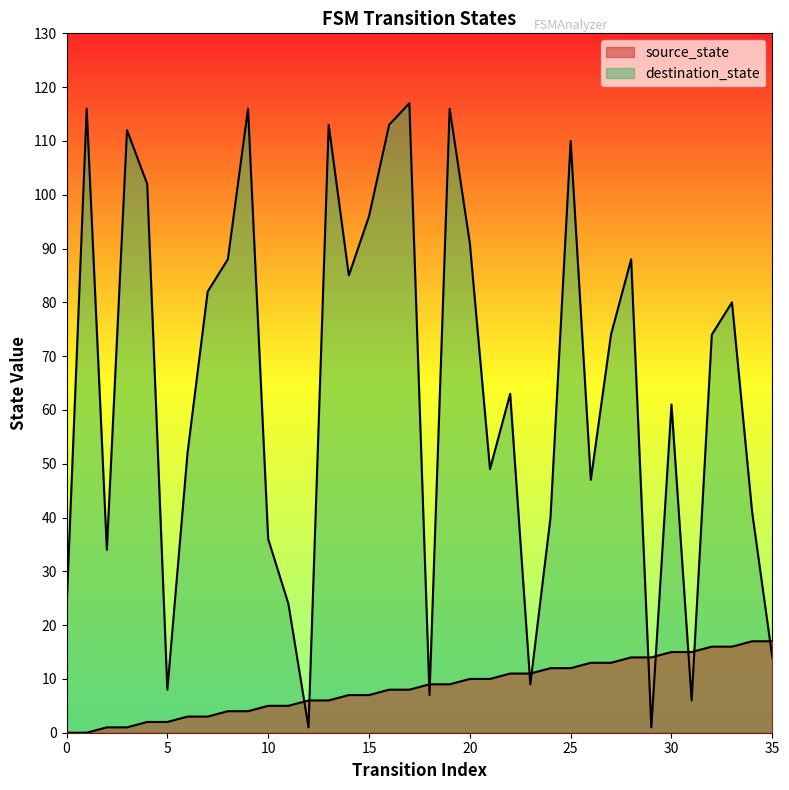

What are all the series names shown in the legend?

source_state, destination_state